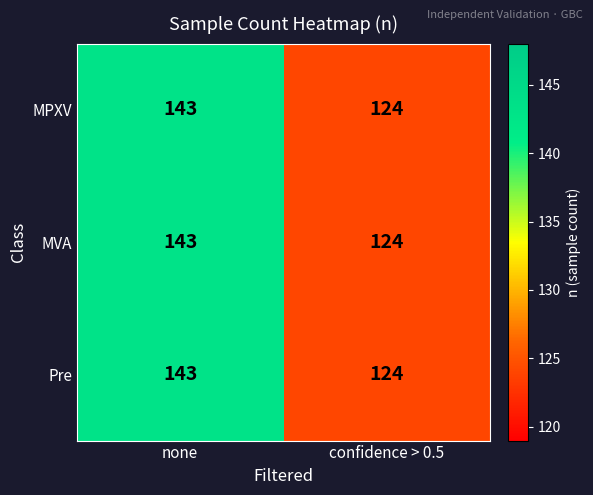

Is it true that Pre equals 237 at none?

False